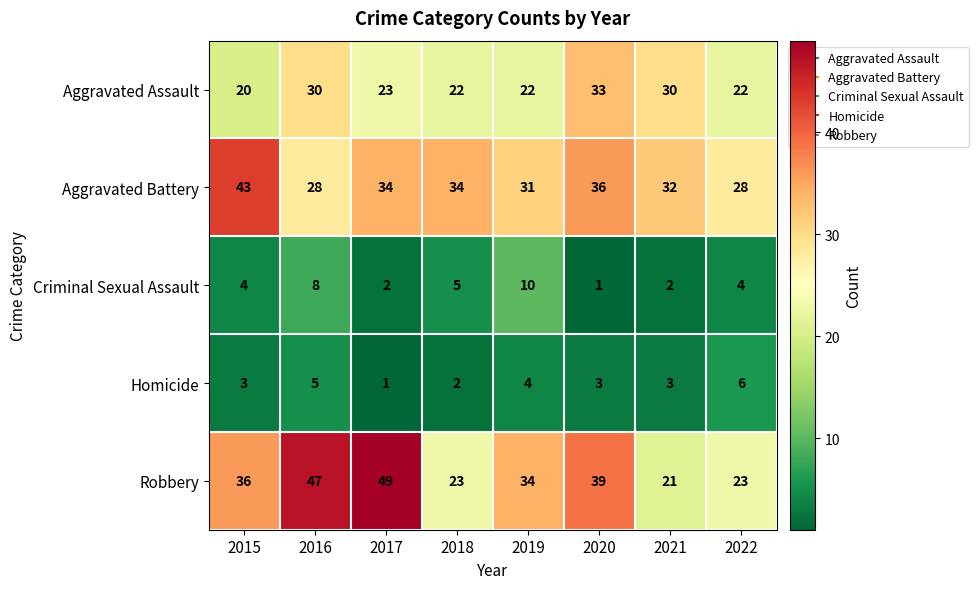

Which category has the highest value across all series?

2017